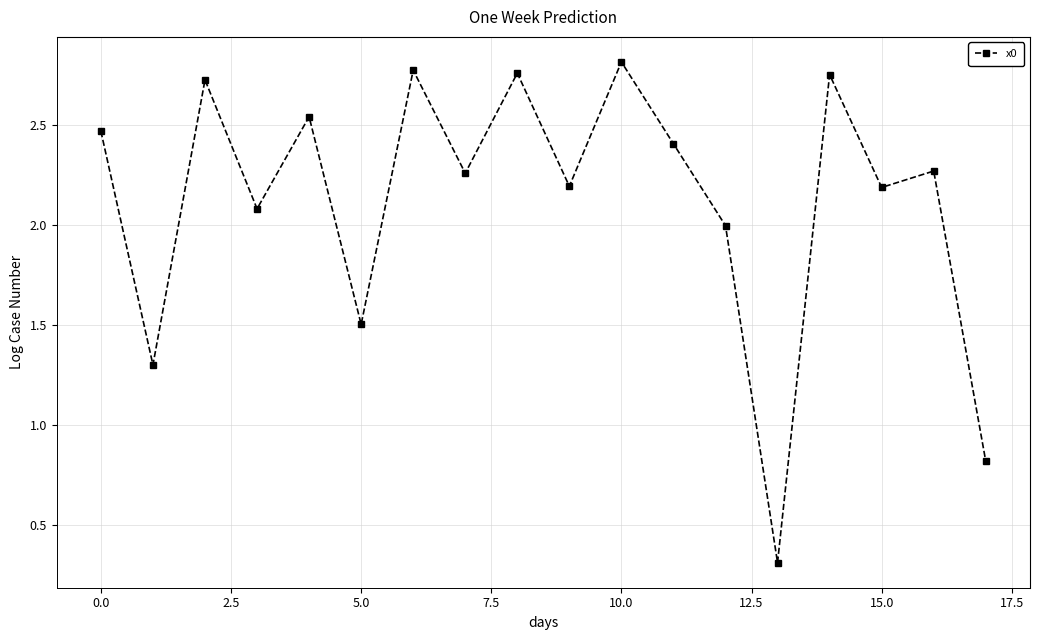

What is the minimum value shown in the chart?

0.3